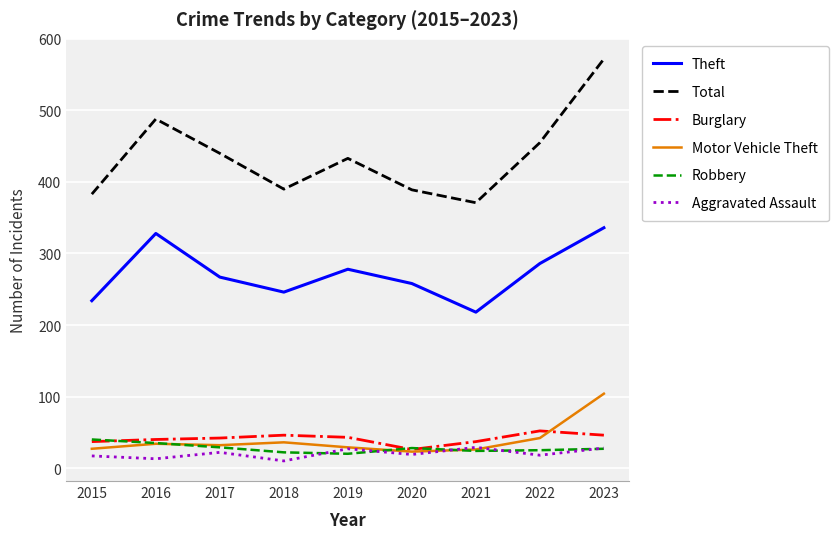

The value of Motor Vehicle Theft at 2017 is 32. True or false?

True